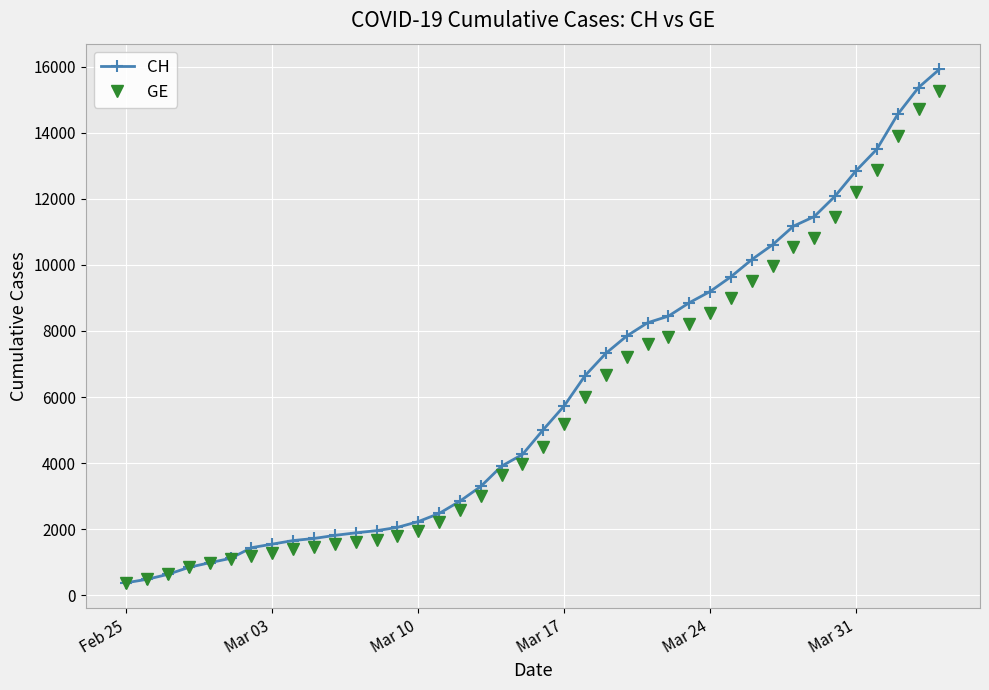

Which series has the largest range (max minus min)?

CH